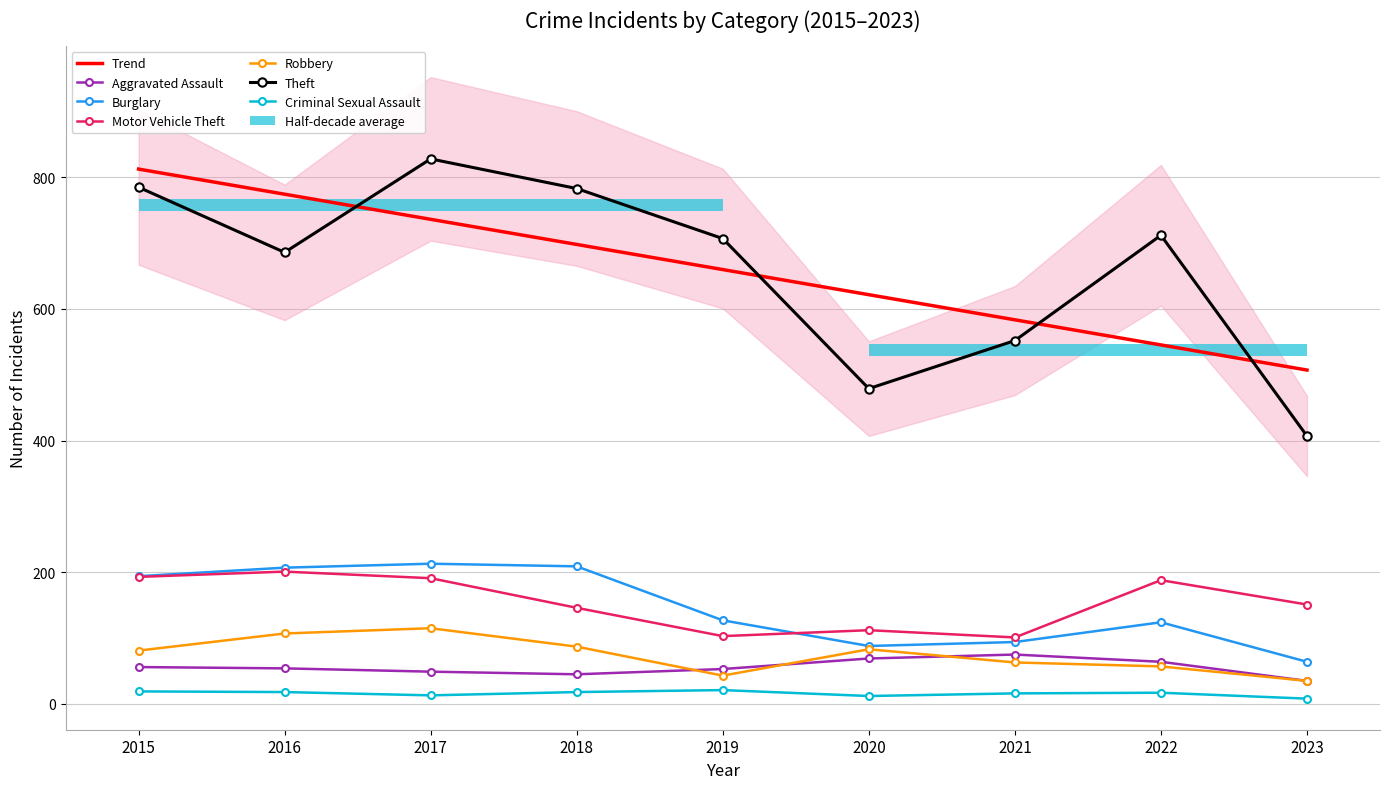

What is the minimum value shown in the chart?

8